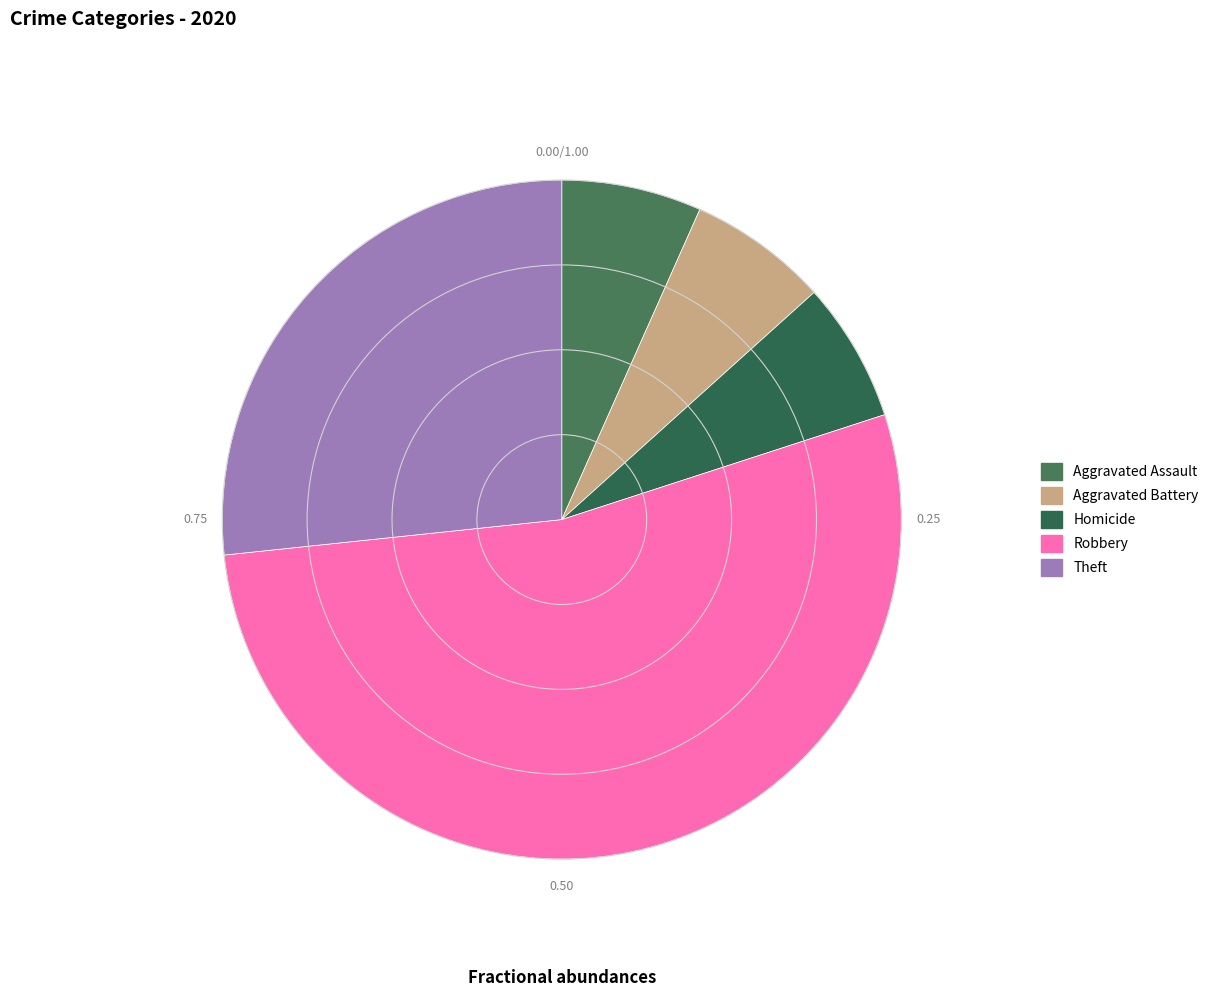

To the nearest percent, what is the combined percentage of Robbery and Homicide?

60%